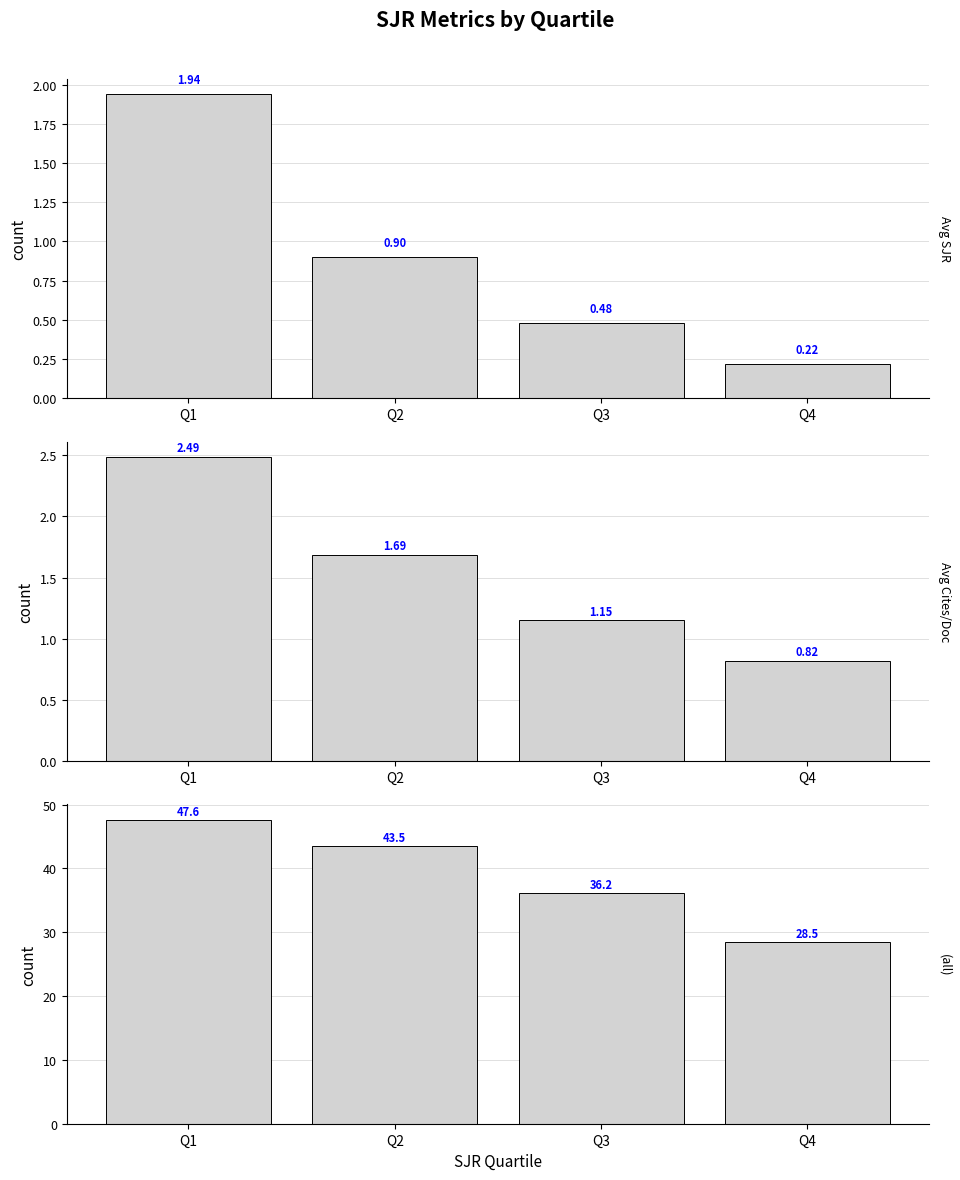

How many data points in Avg Ref. / Doc. are less than 43?

2